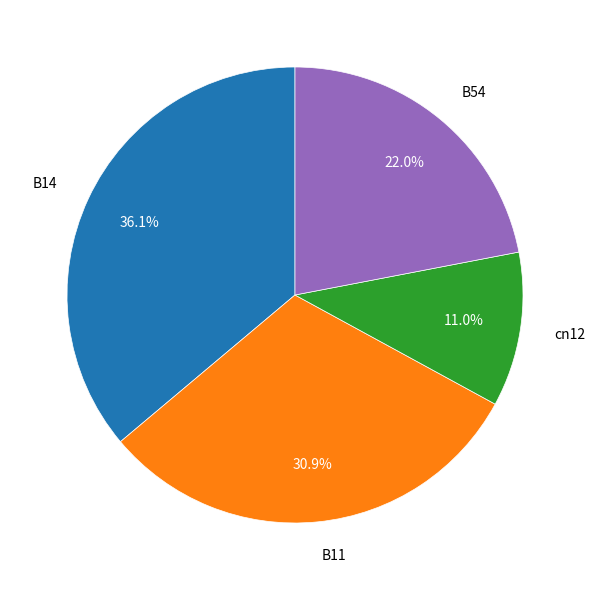

How much of the chart is everything except B11?

69.1%